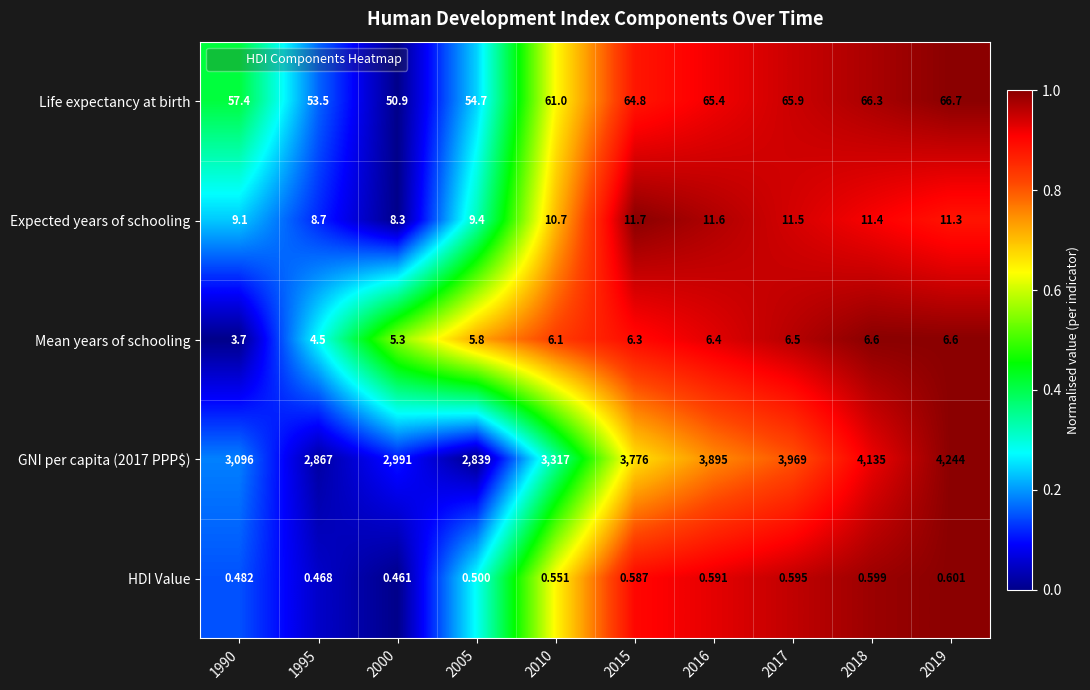

Which series changed the most between 2000 and 2015?

GNI per capita (2017 PPP$)